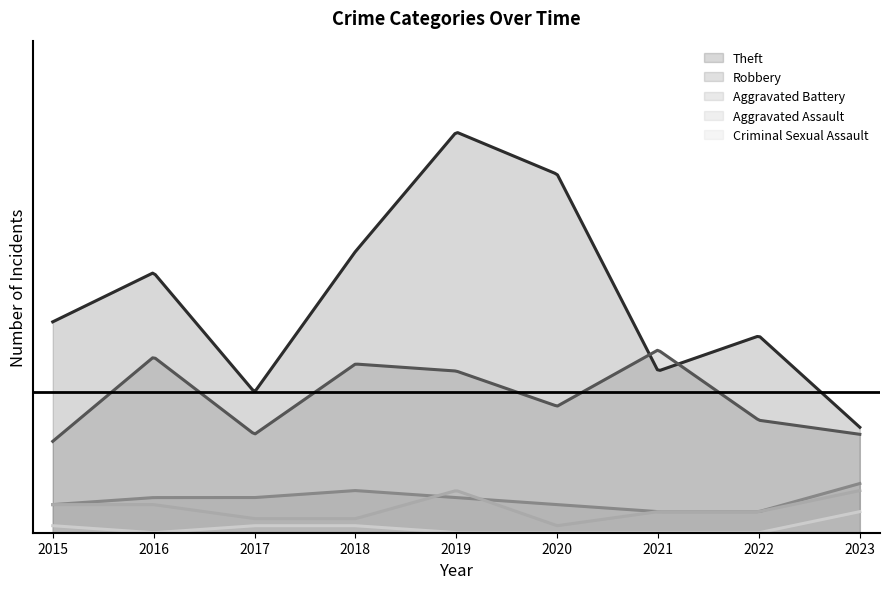

At which label is Theft closest to 36?

2016